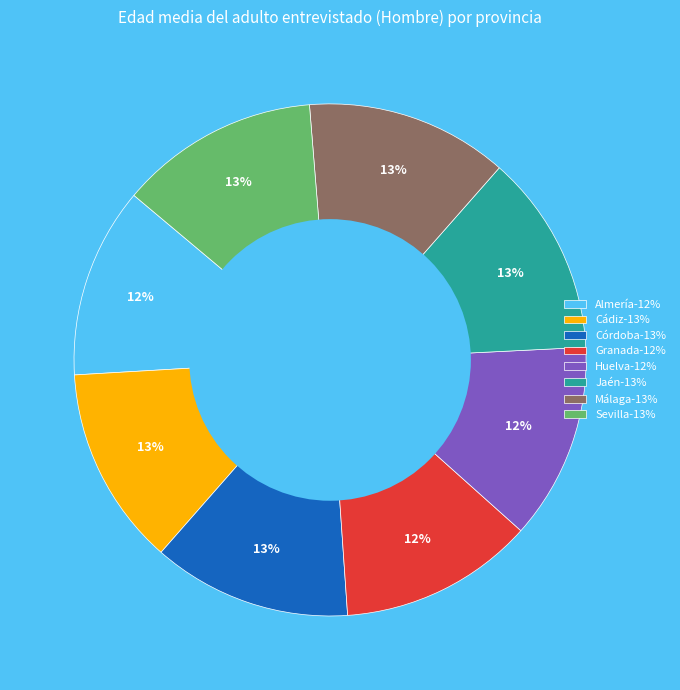

To the nearest percent, what percentage of the pie is Cádiz?

13%